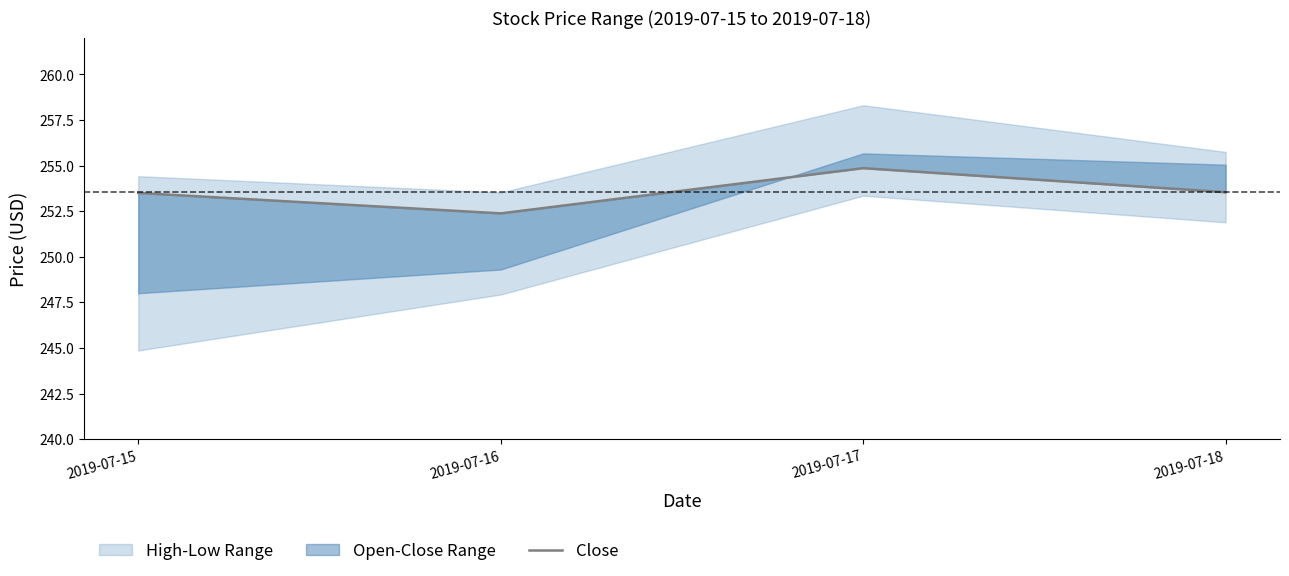

List the labels in order of value, largest first.

2019-07-17, 2019-07-18, 2019-07-15, 2019-07-16